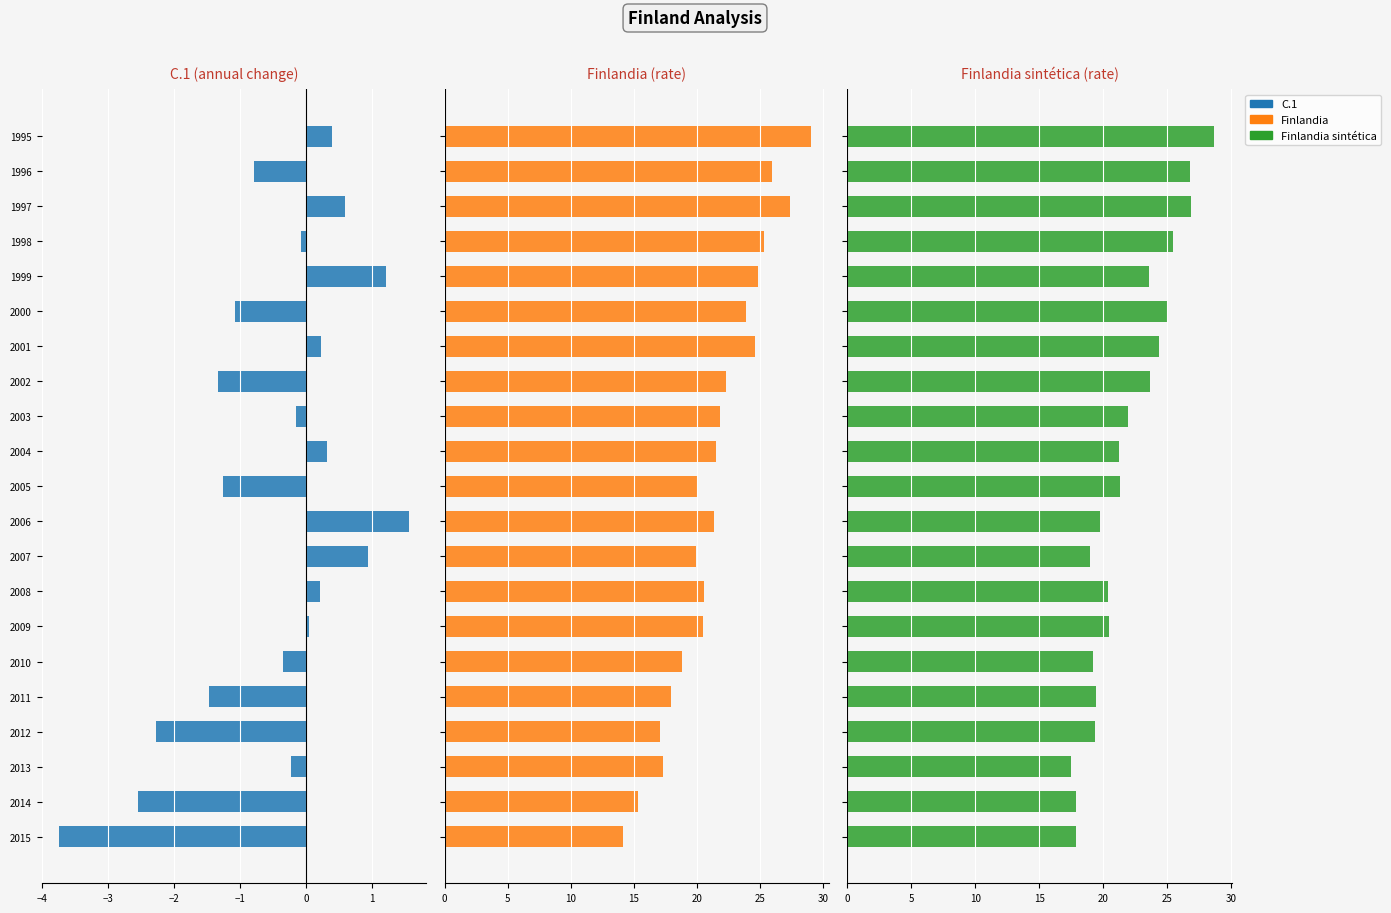

What is the maximum value for Finlandia sintética?

28.6